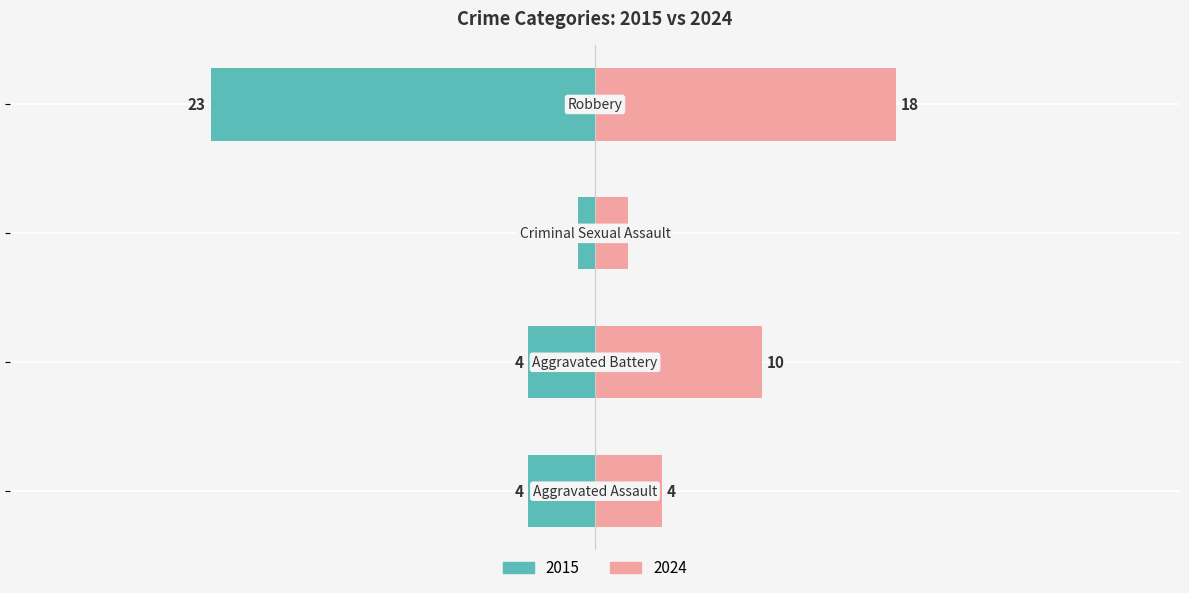

The value of 2024 at Aggravated Battery is 10. True or false?

True